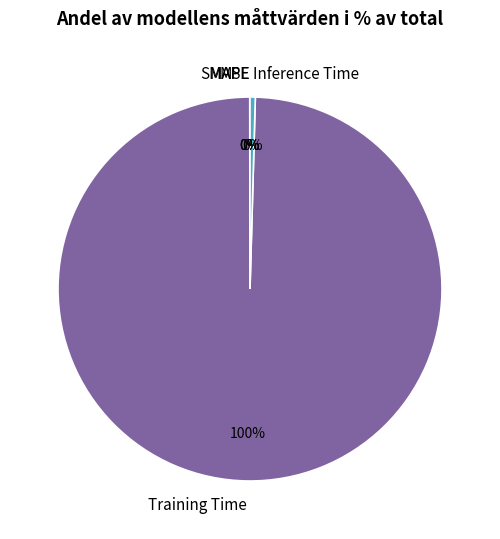

Combined, do Training Time and Inference Time account for over 50%?

Yes